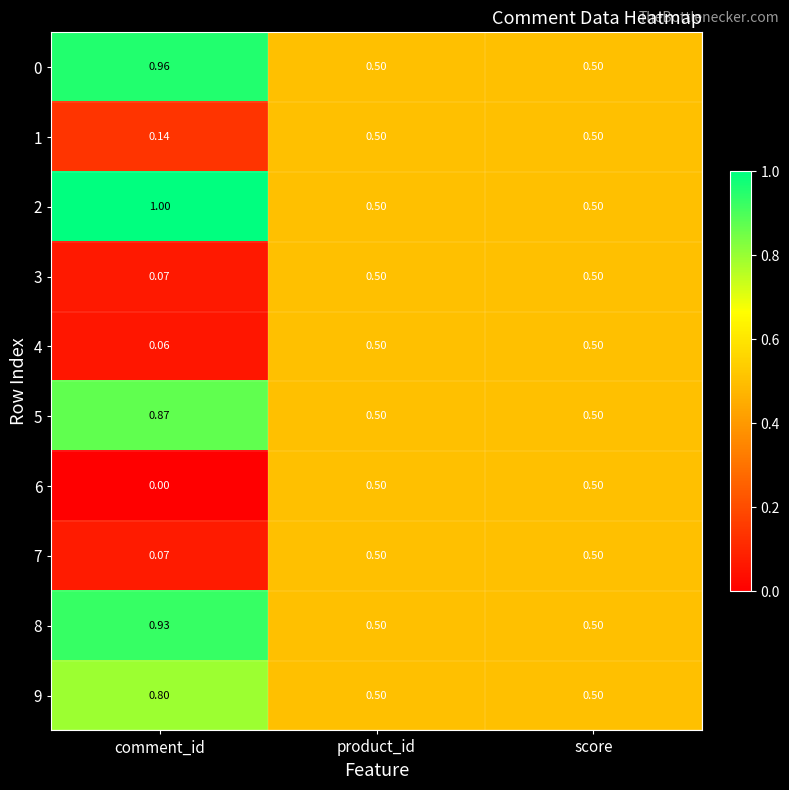

How many categories are shown in the chart?

3